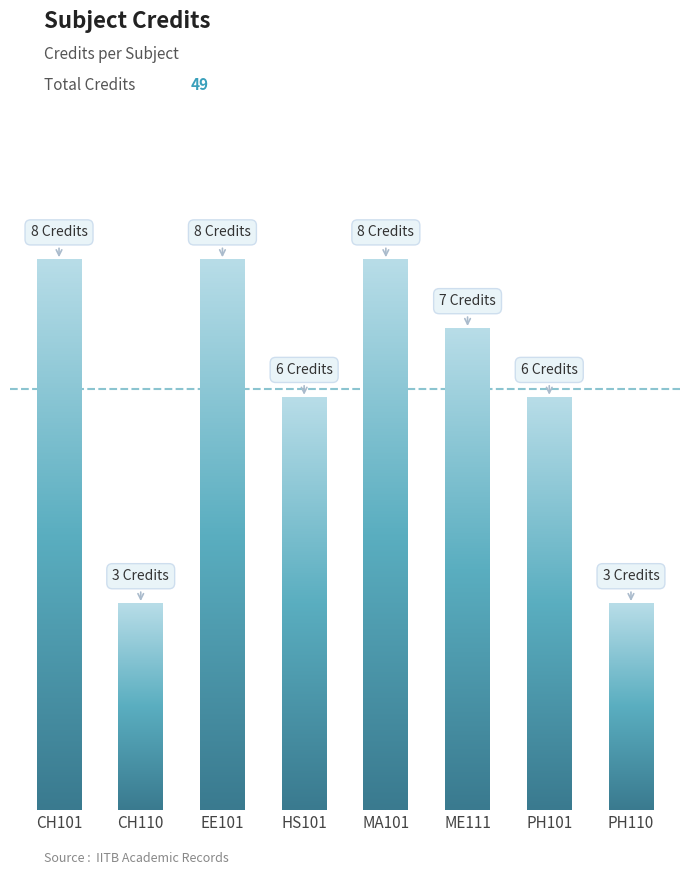

What is the label of the 3rd bar from the left?

EE101